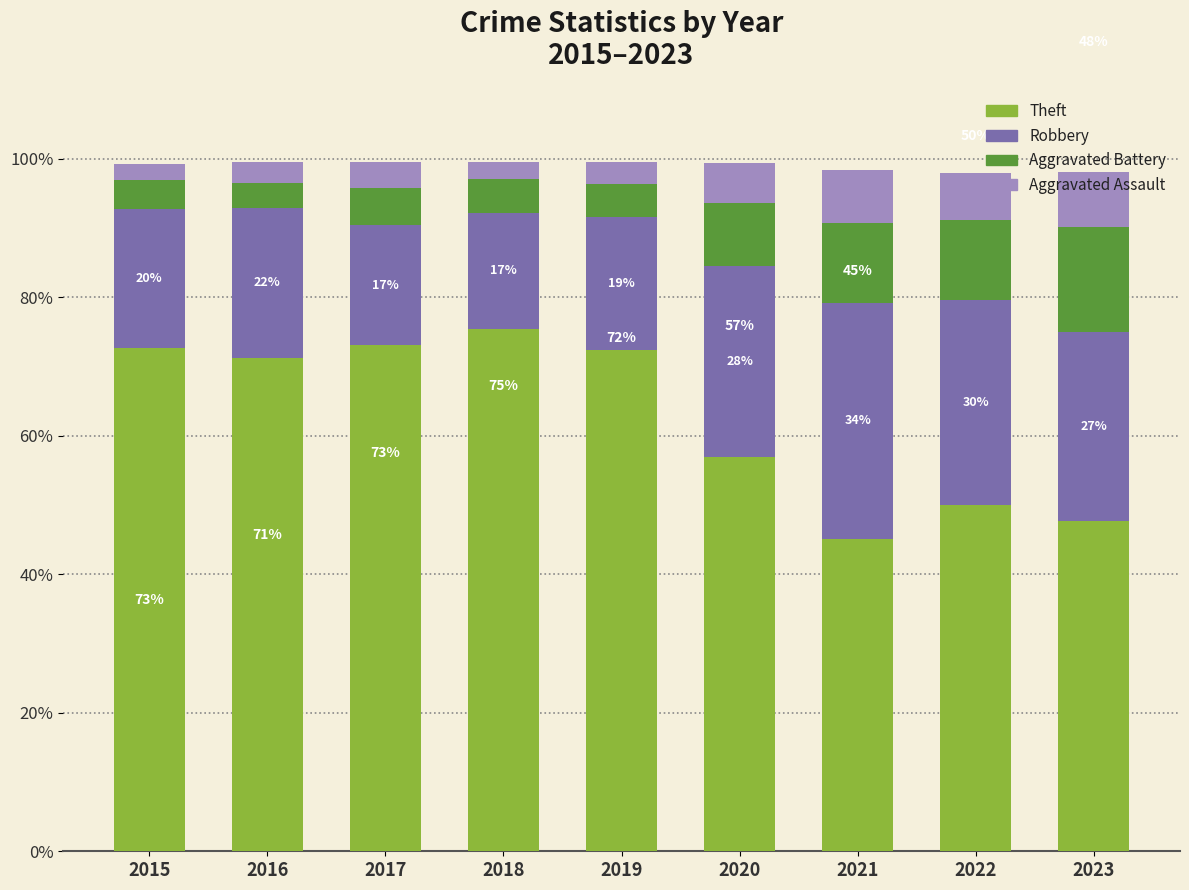

Are the bars grouped side by side (vs. stacked)?

No